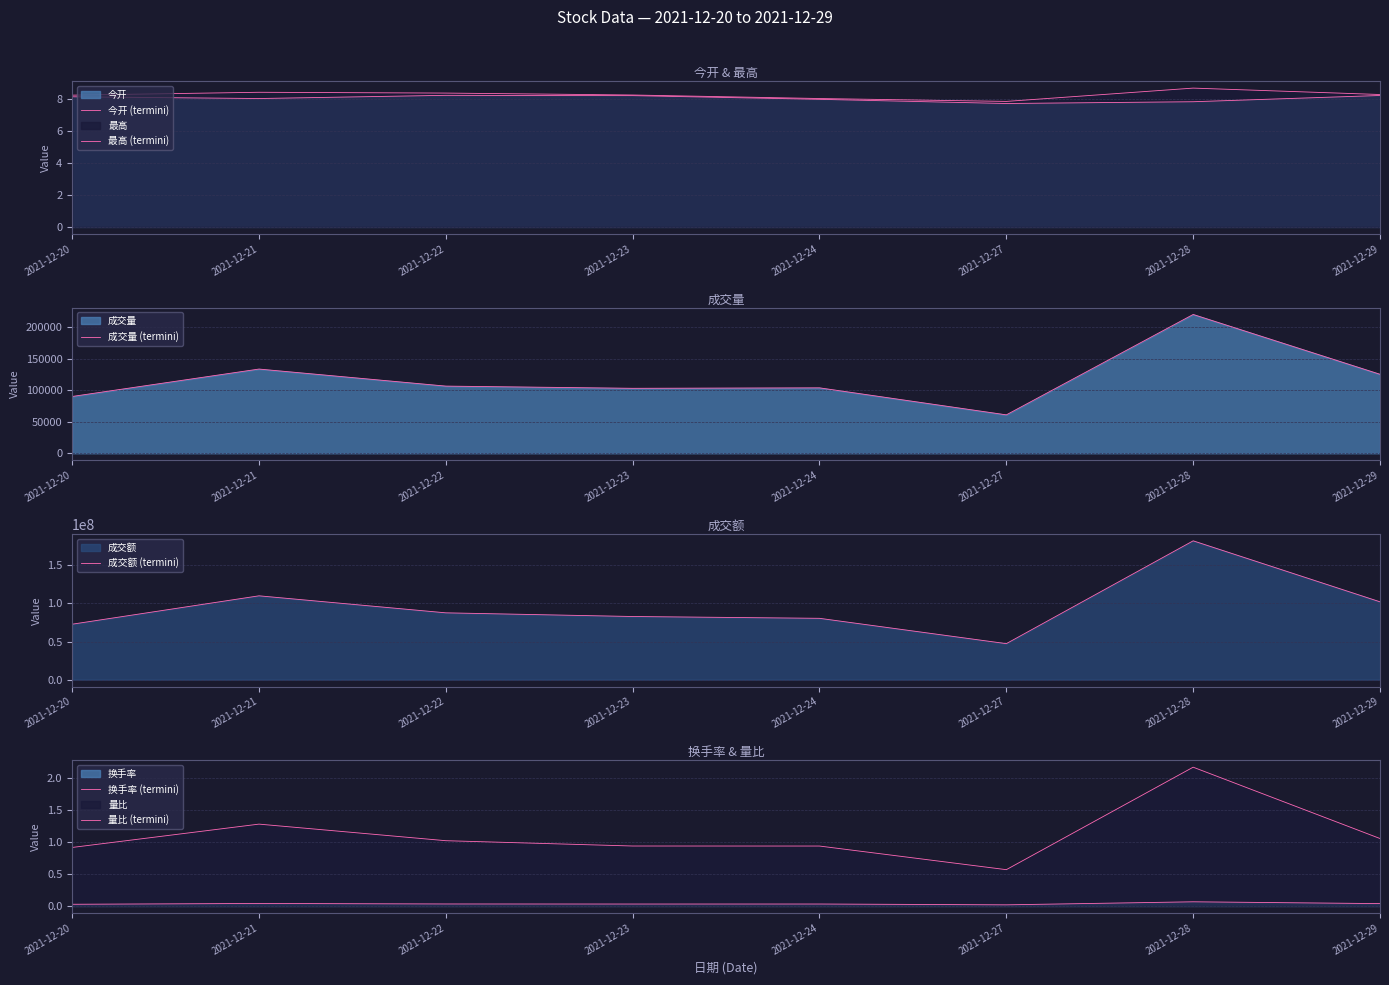

Between 2021-12-23 and 2021-12-28, which series saw the biggest shift?

成交额 (termini)